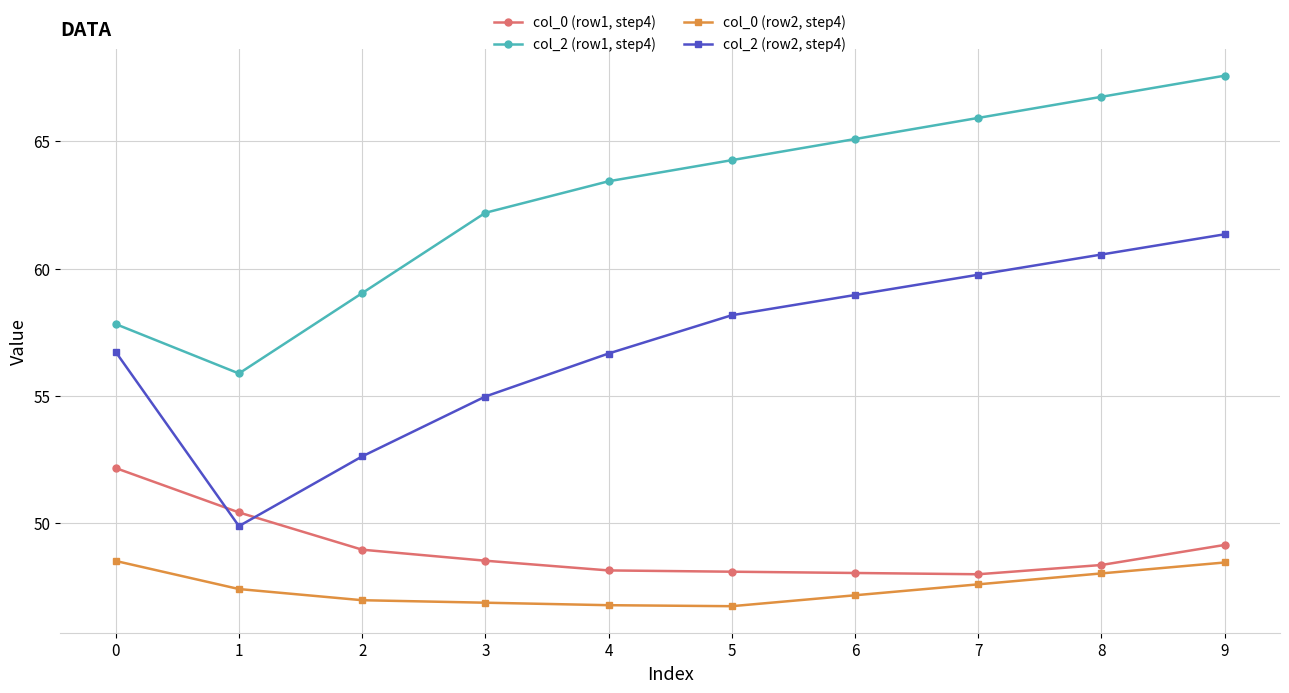

What value does the col_0 (row1, step4) series have at 9?

49.2